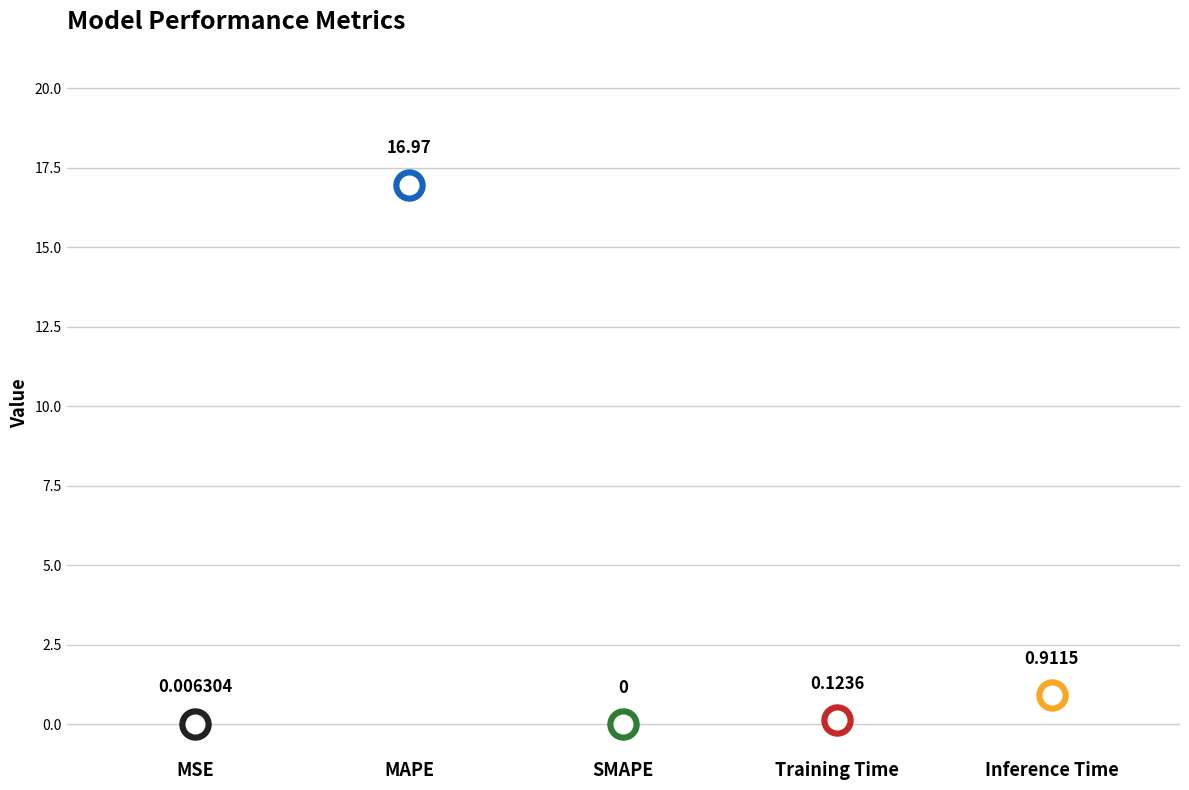

Which has a higher value, MAPE or Inference Time?

MAPE